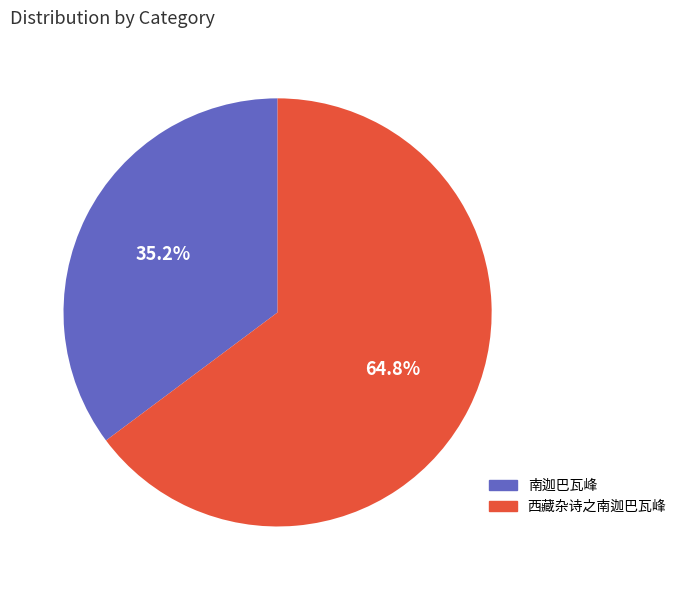

Which has a higher value, 南迦巴瓦峰 or 西藏杂诗之南迦巴瓦峰?

西藏杂诗之南迦巴瓦峰